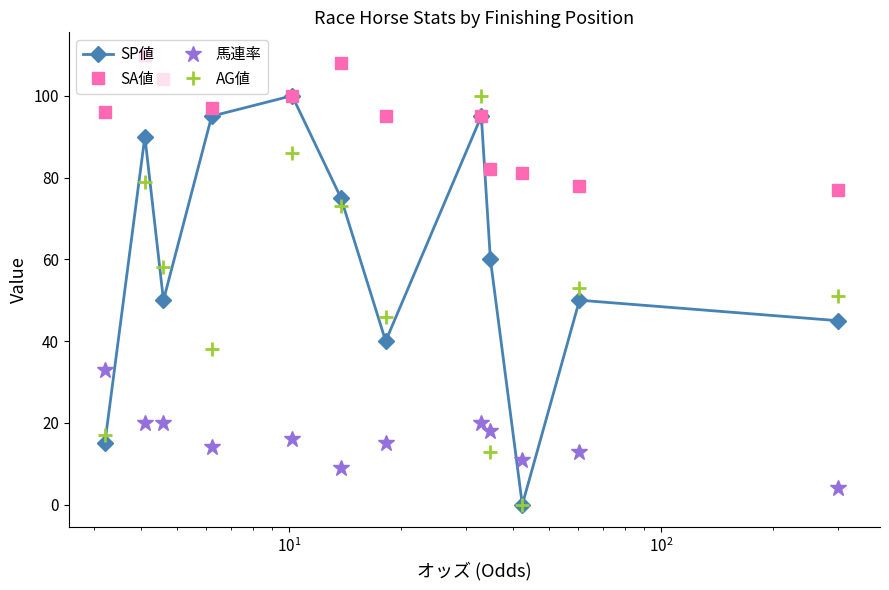

True or false: AG値 has more than 2 points higher than both neighbors.

True